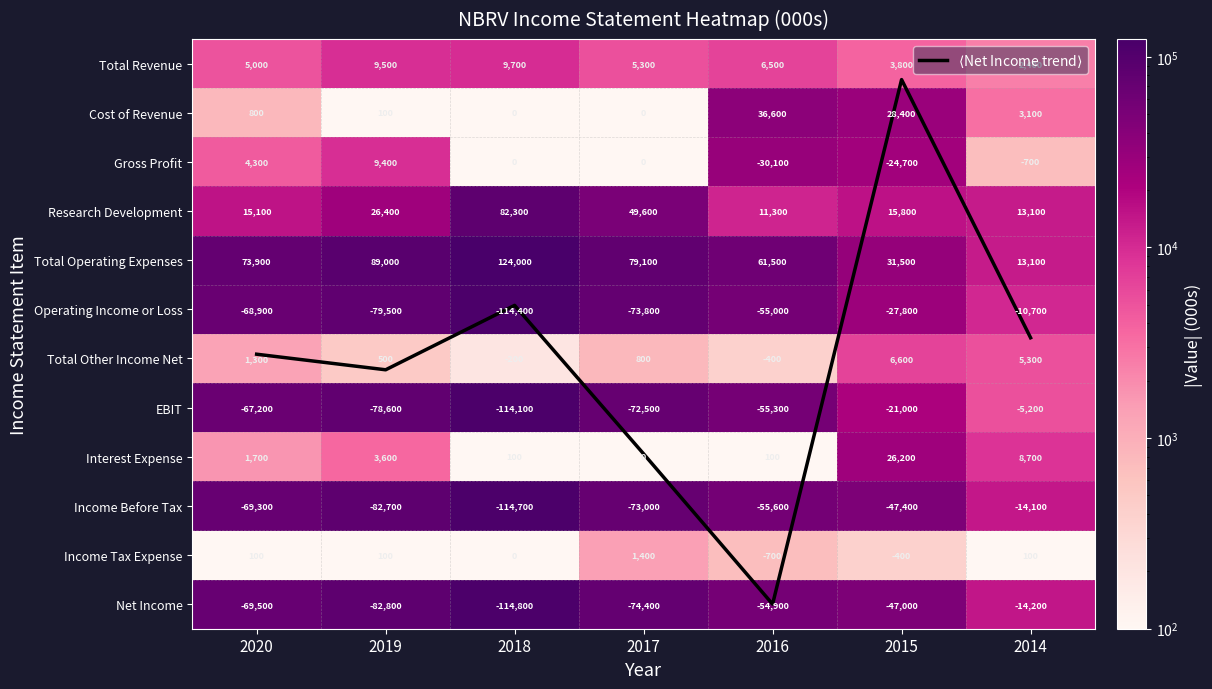

What is the sum of all EBIT values?

413900.0